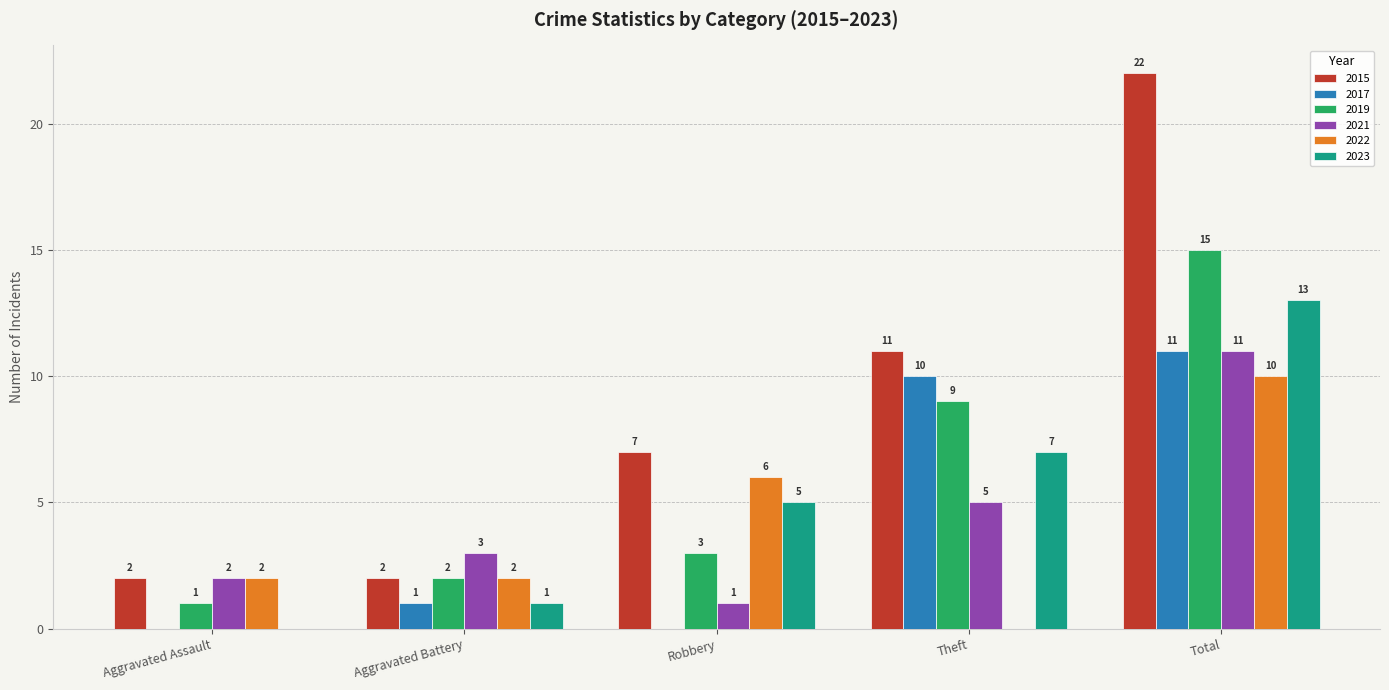

Is the value of 2023 at Aggravated Assault greater than the value of 2021 at Aggravated Battery?

No